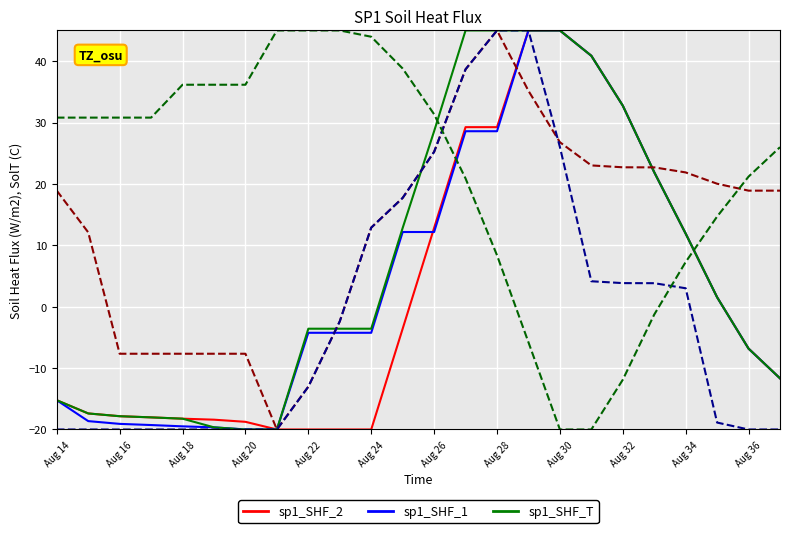

How many categories are shown in the chart?

24